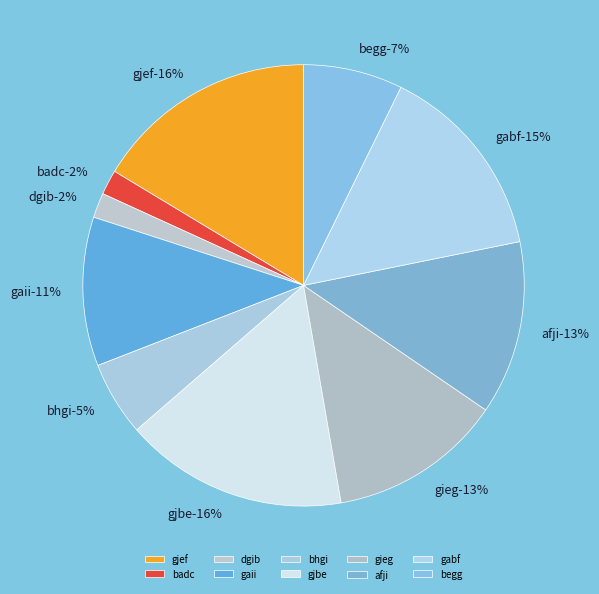

How many slices are in this pie chart?

10